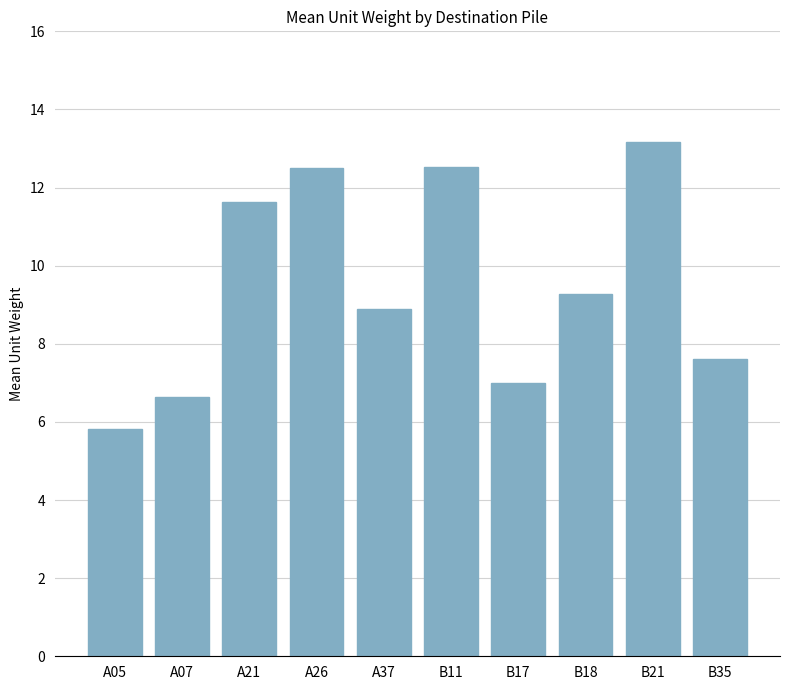

Approximately how many times larger is the value at B17 compared to B11?

0.6